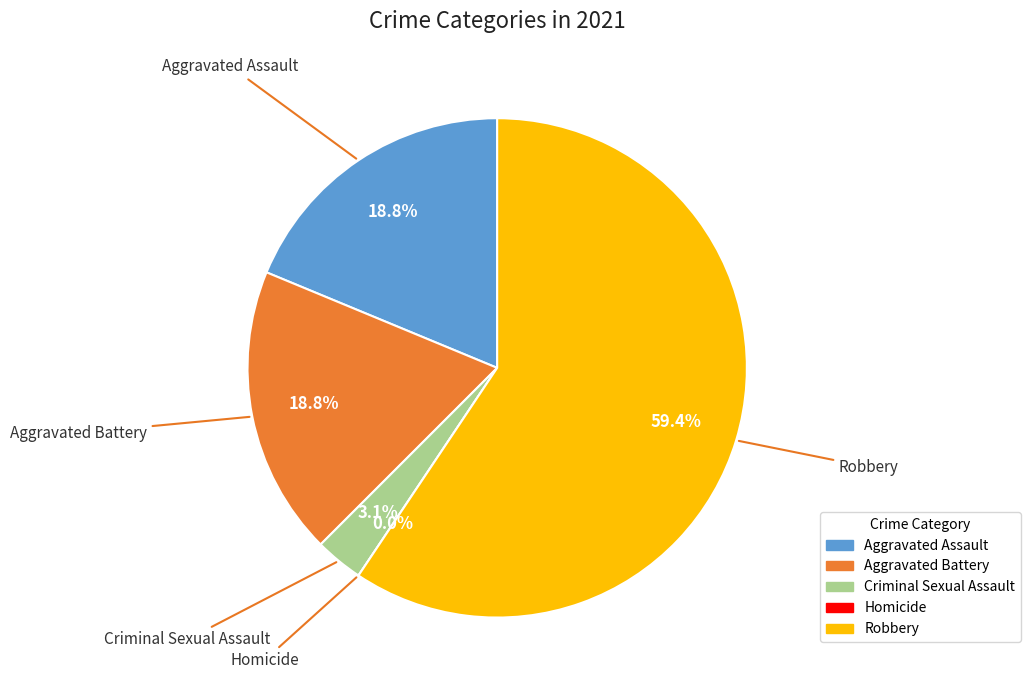

To the nearest percent, what portion does Robbery represent?

59%